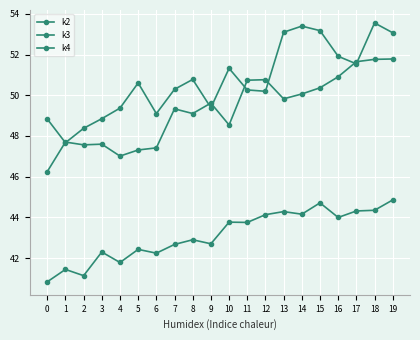

Where is the first local minimum for k4?

2